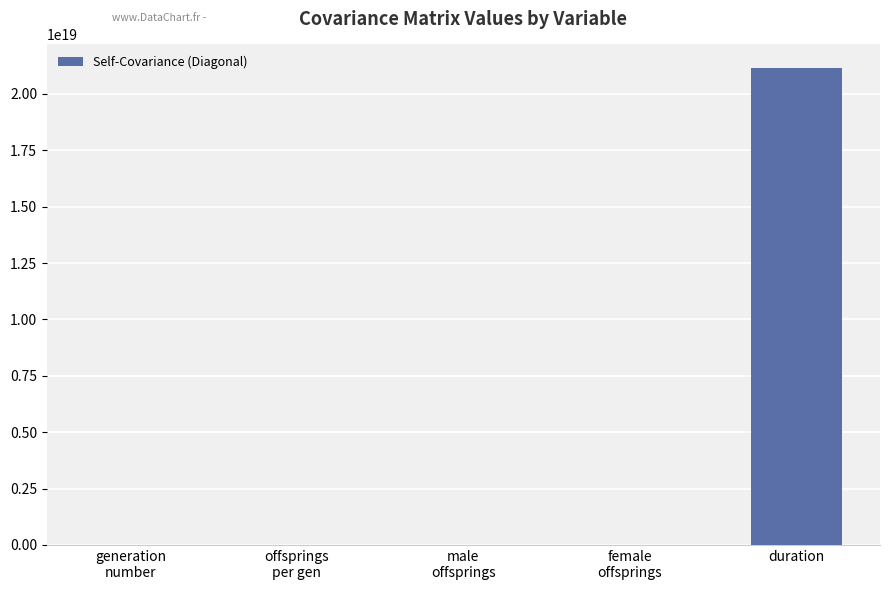

At which category does the chart reach its peak across all series?

duration